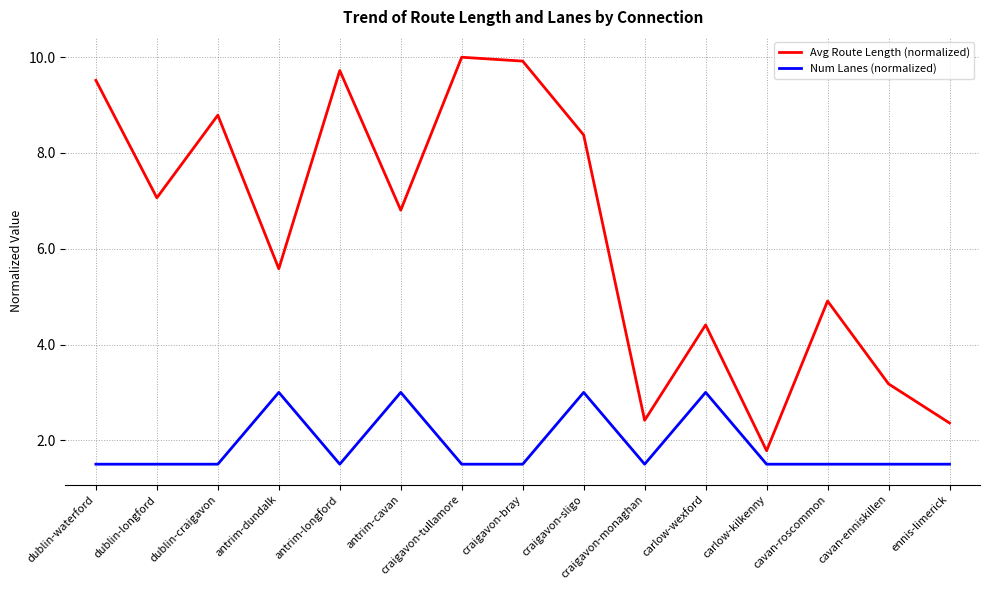

Read the Avg Route Length (normalized) value at antrim-dundalk.

5.6